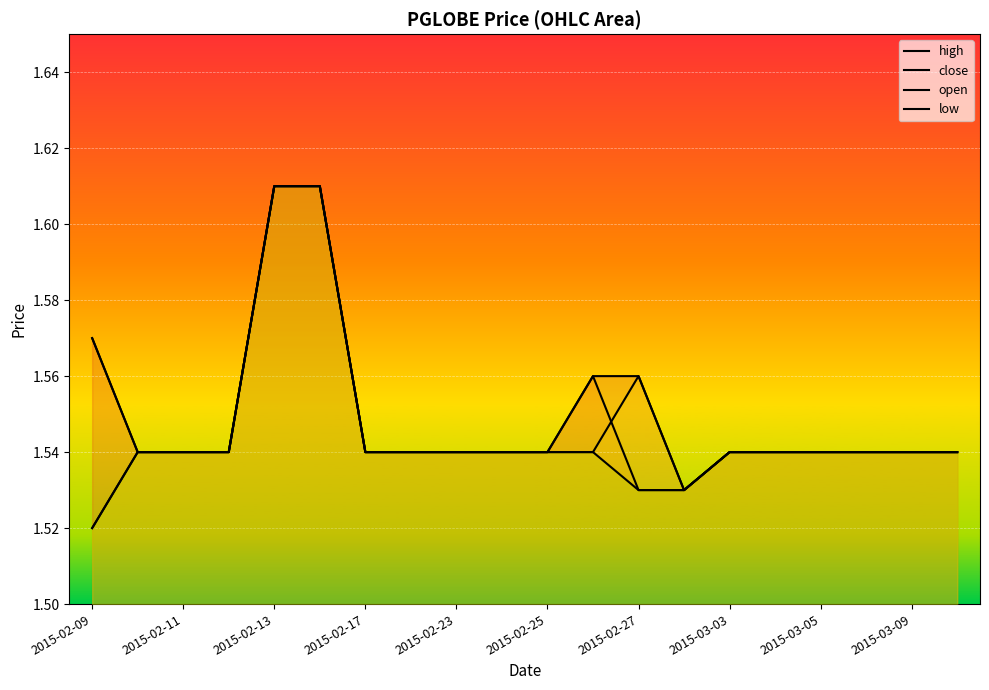

True or false: open has more than 2 interior local peaks.

False